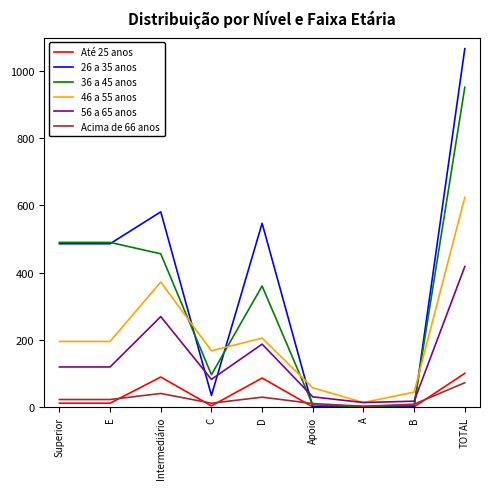

True or false: 46 a 55 anos and 26 a 35 anos cross at least once.

True